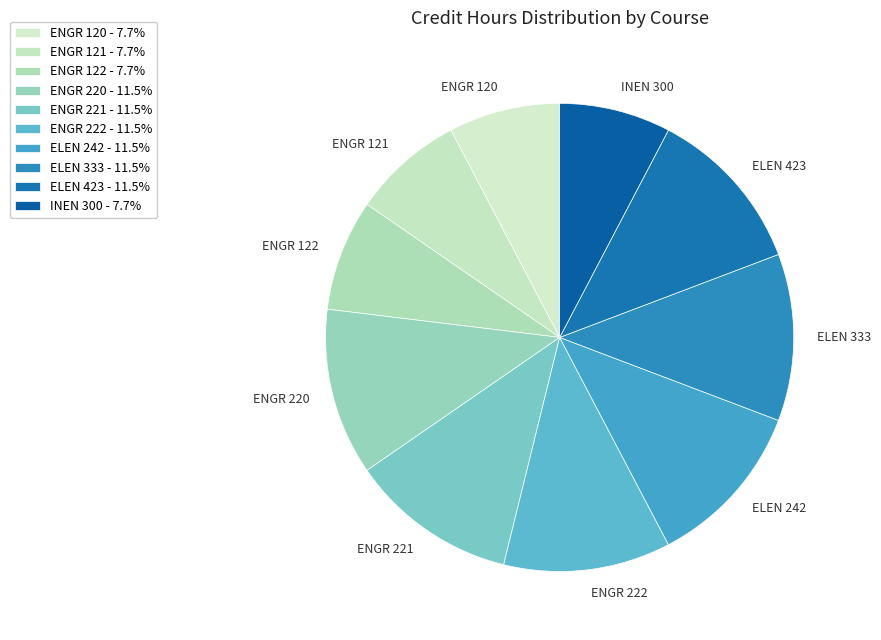

What percentage do ENGR 220 and ELEN 242 together represent?

23.1%